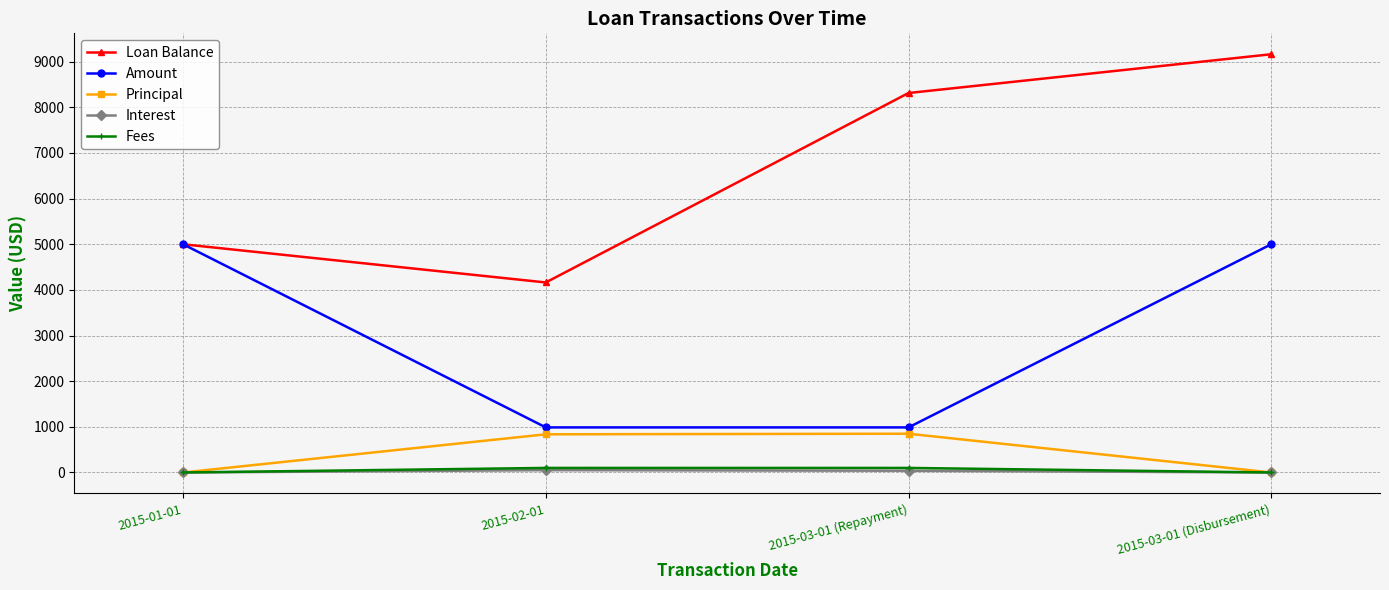

How many values in the Interest series are below 38?

2